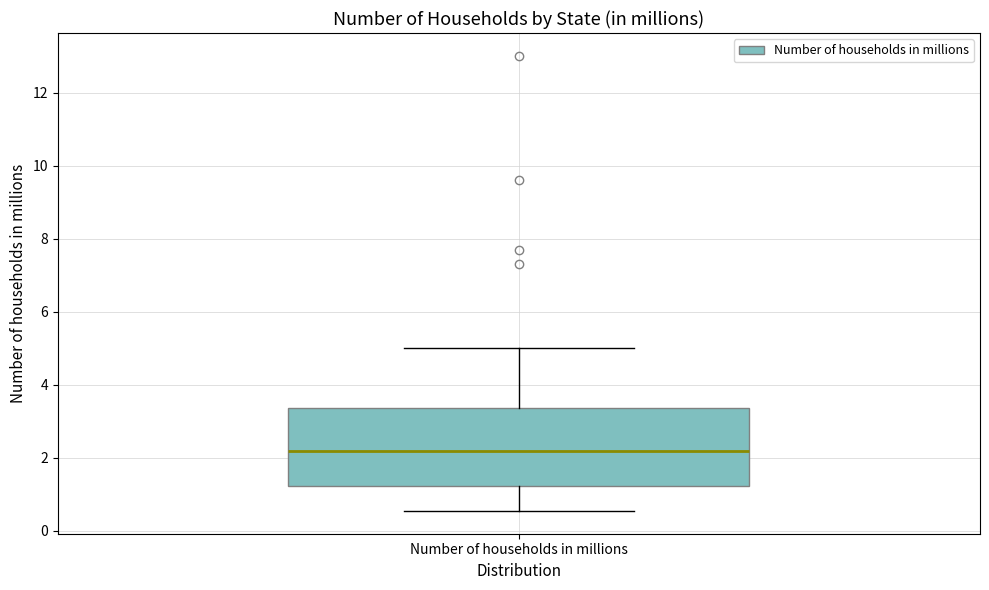

Read this box plot against the y-axis: the position of the median line, the range covered by the box, and the ends of both whiskers. The values are not printed on the chart, so give them approximately, as read against the axis.

median 2.2, box 1.2 to 3.4, whiskers 0.6 to 5.0